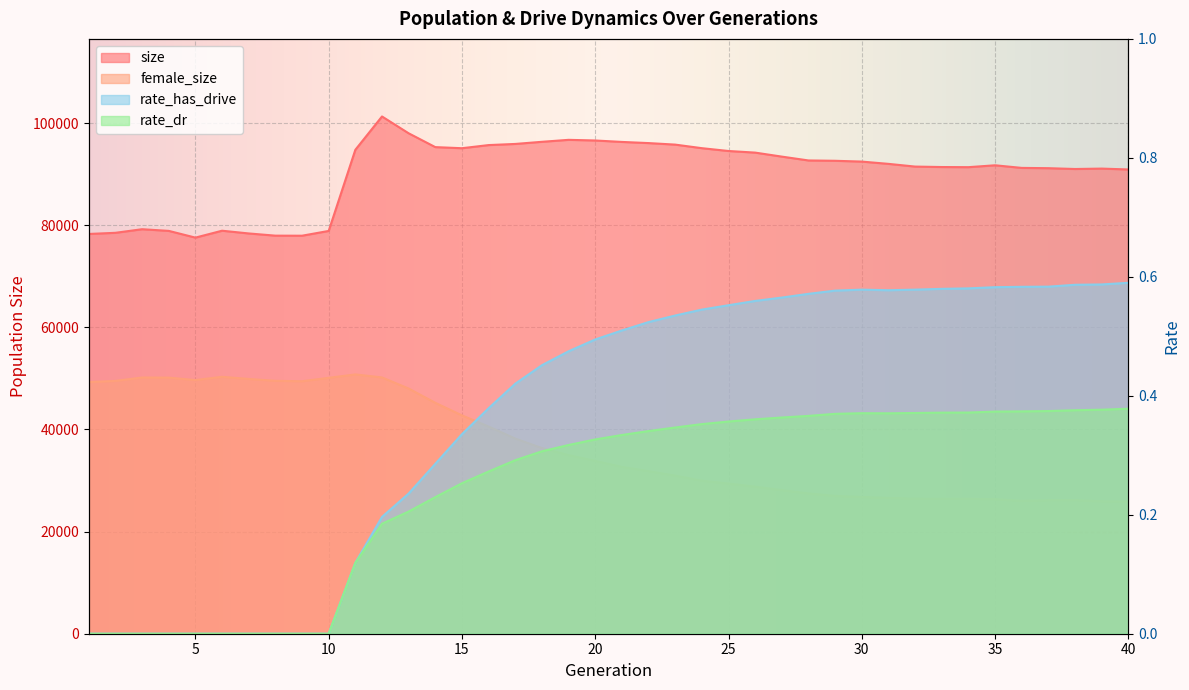

Which series has the largest total across all categories?

size